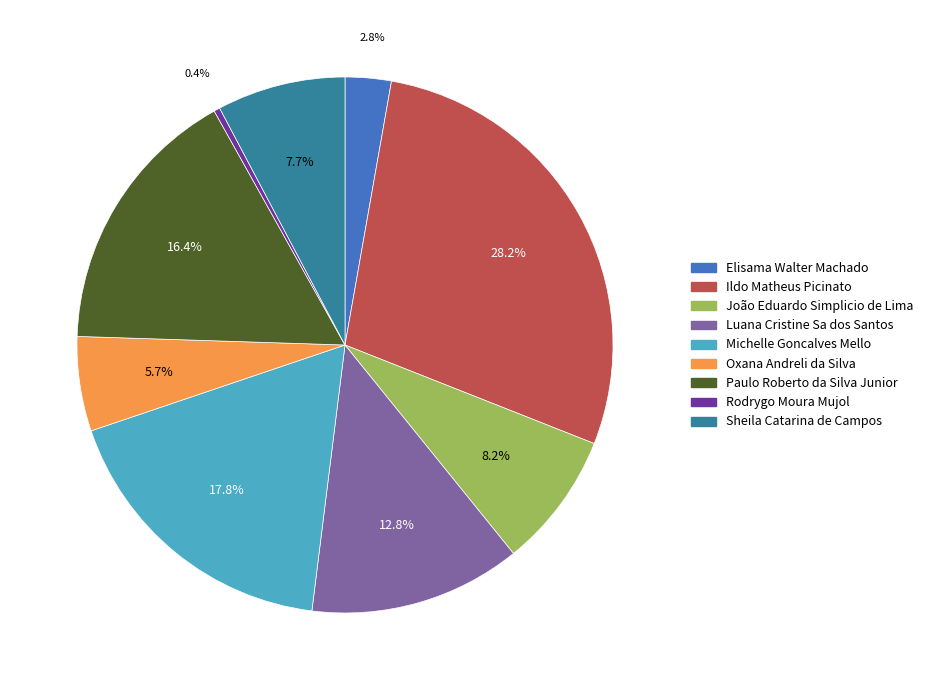

What portion of the pie excludes Paulo Roberto da Silva Junior?

83.6%